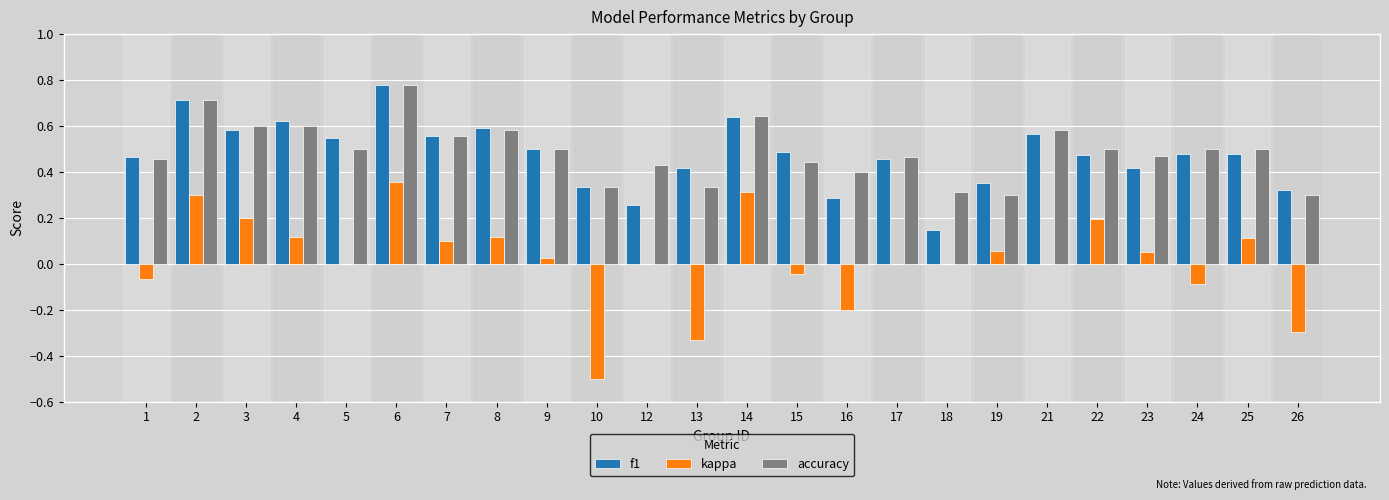

Is the value of kappa at 18 greater than the value of accuracy at 25?

No